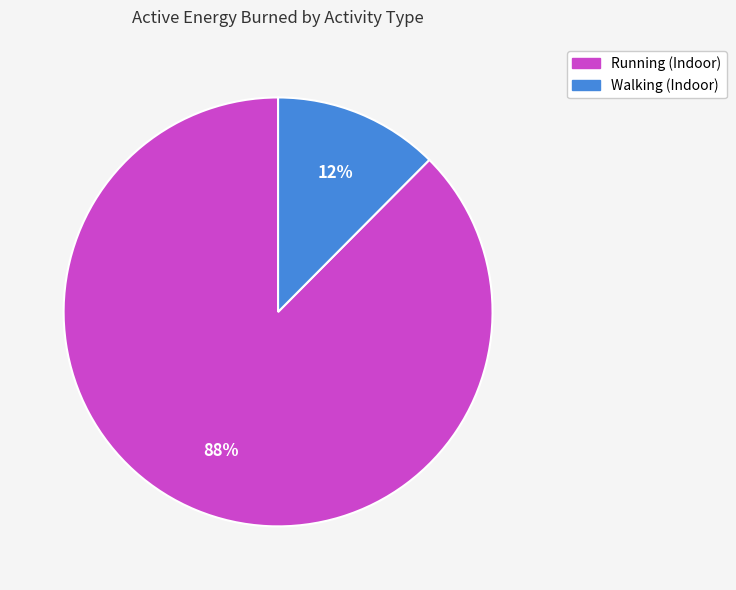

The Running (Indoor) slice represents 99% of the pie. True or false?

False